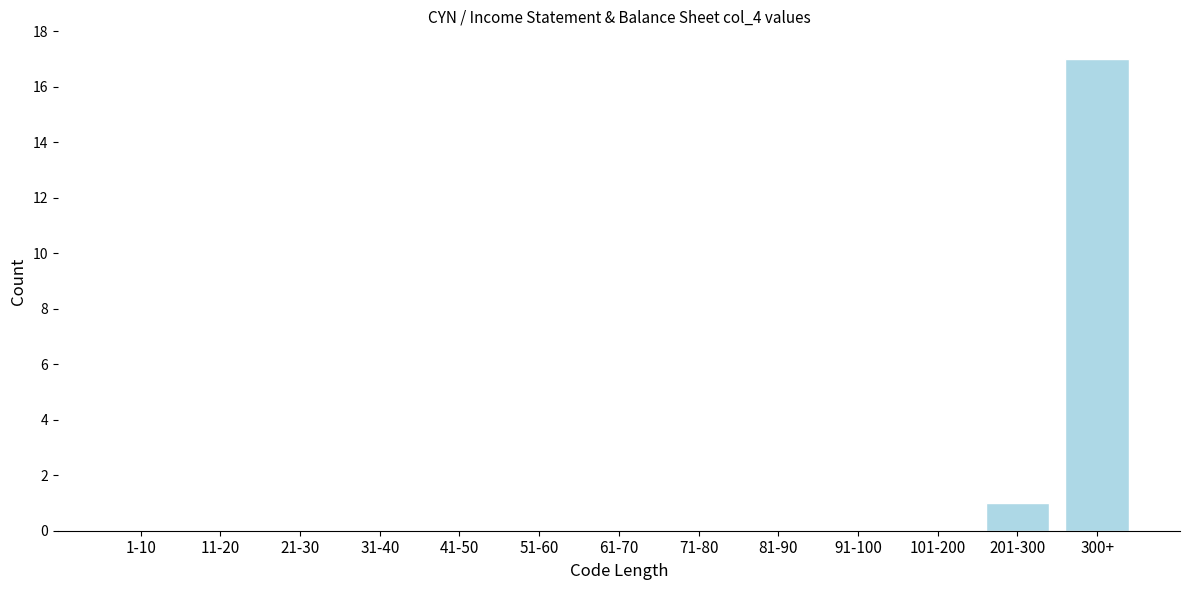

Reading left to right, what are all the values shown in this chart?

1-10=0	11-20=0	21-30=0	31-40=0	41-50=0	51-60=0	61-70=0	71-80=0	81-90=0	91-100=0	101-200=0	201-300=1	300+=17